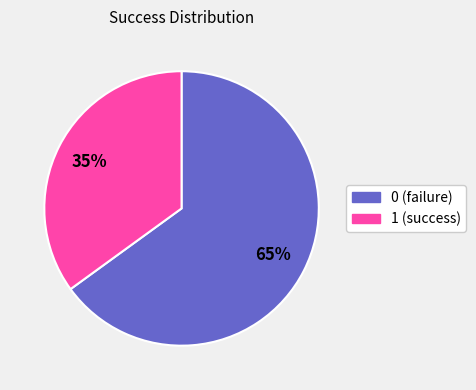

Is the sum of 1 and 0 greater than half?

Yes